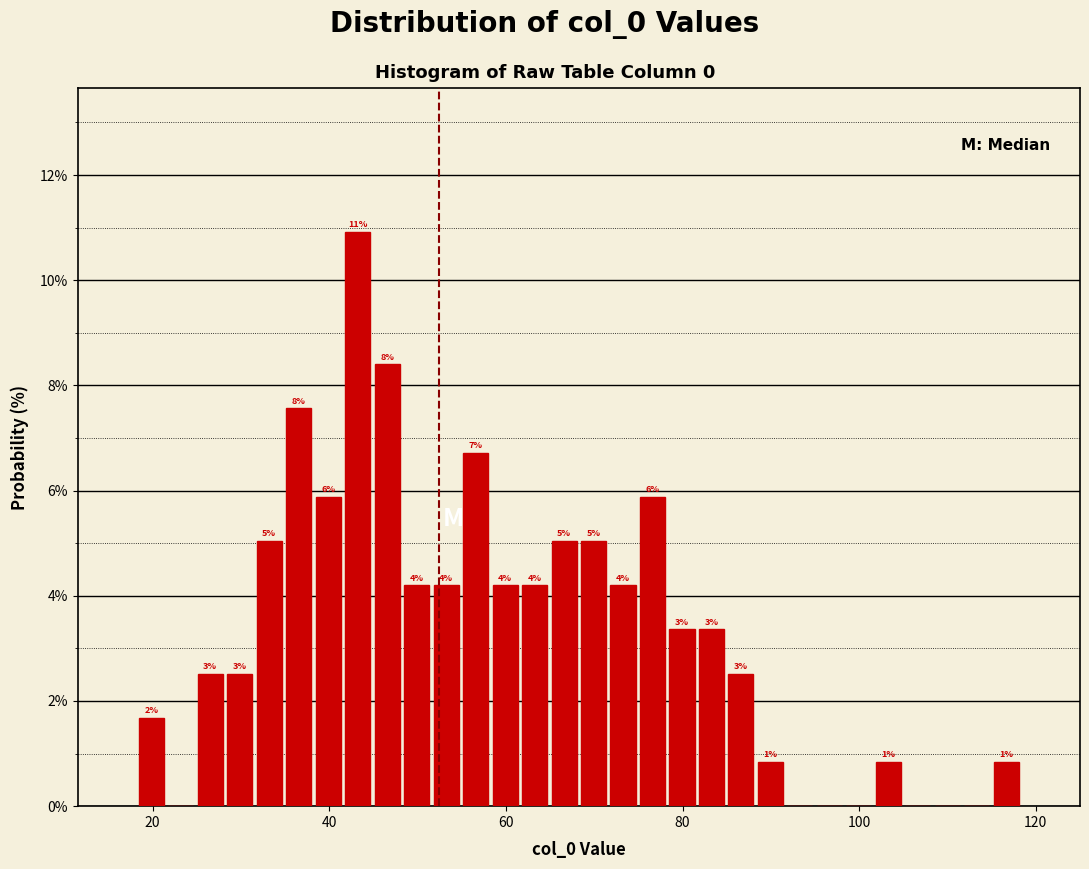

Around what value on the x-axis is the tallest bar? Give the approximate position of its centre, as read against the axis.

44